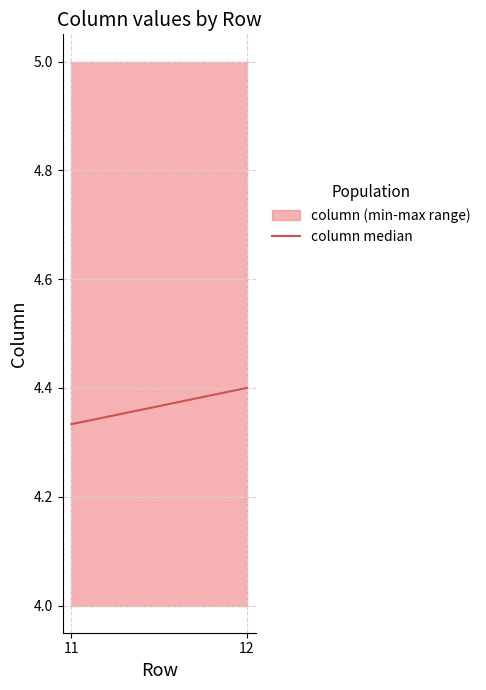

The chart shows a value of 4.4 at 12. True or false?

True